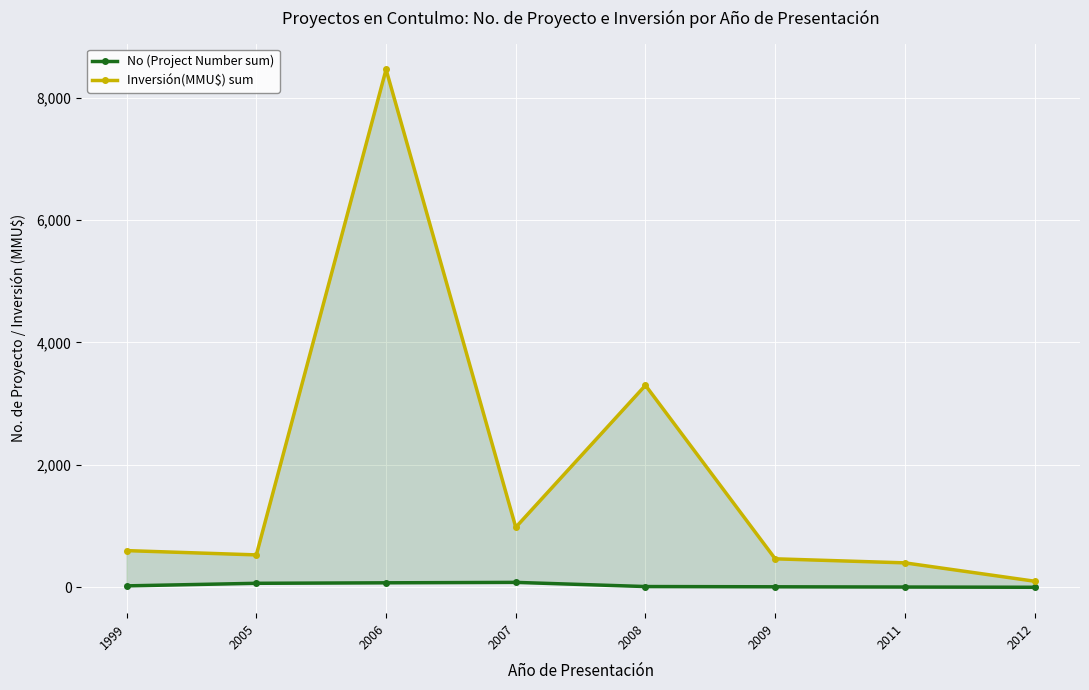

What is the difference between the maximum and minimum values in the No (Project Number sum) series?

80